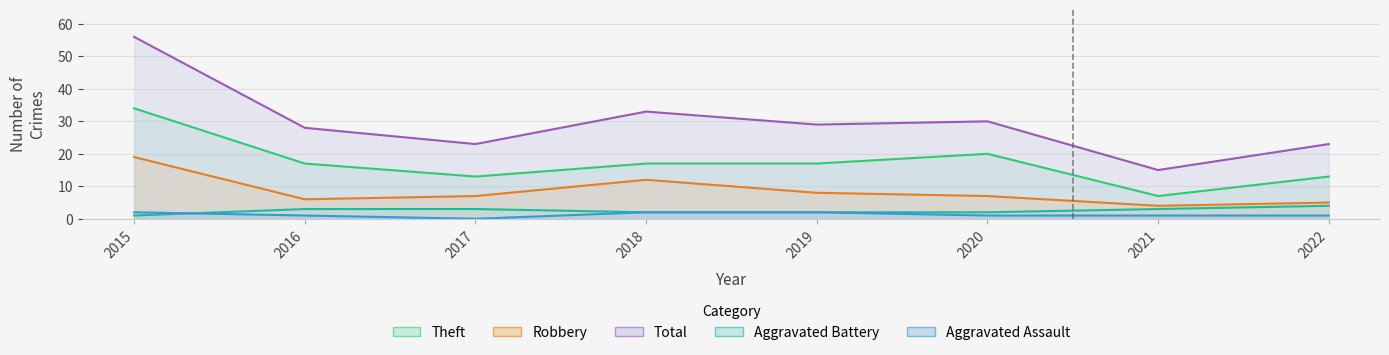

What is the value of the Robbery point at the 1st from the left?

19